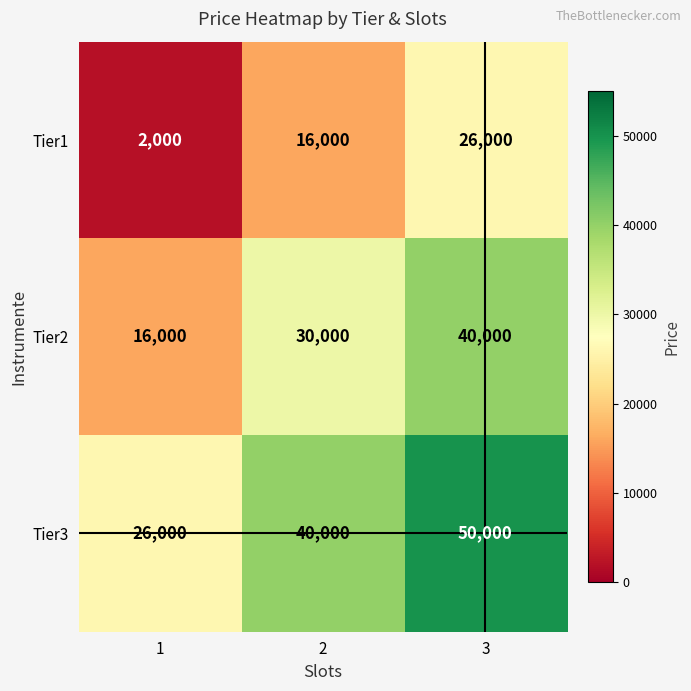

What is the sum of the Tier1 values at 3 and 2?

42000